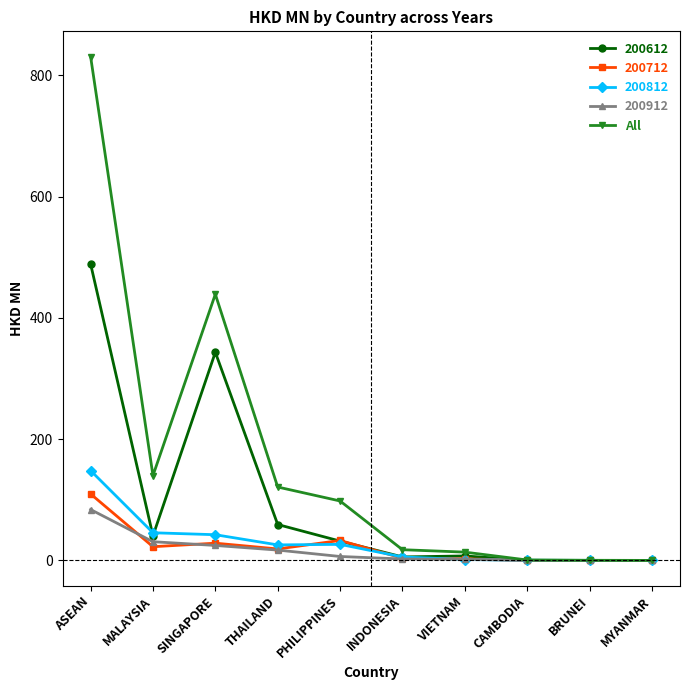

What is the label of the 10th point from the left?

MYANMAR